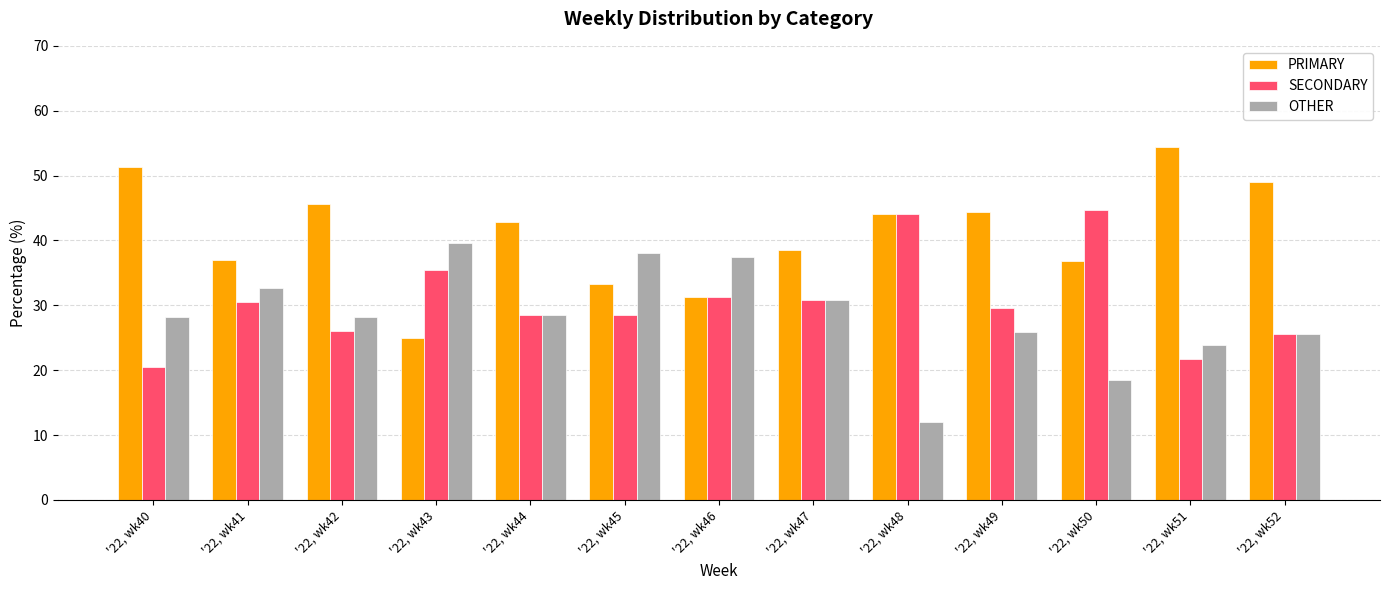

List the series in order of their peak value, highest first.

PRIMARY, SECONDARY, OTHER